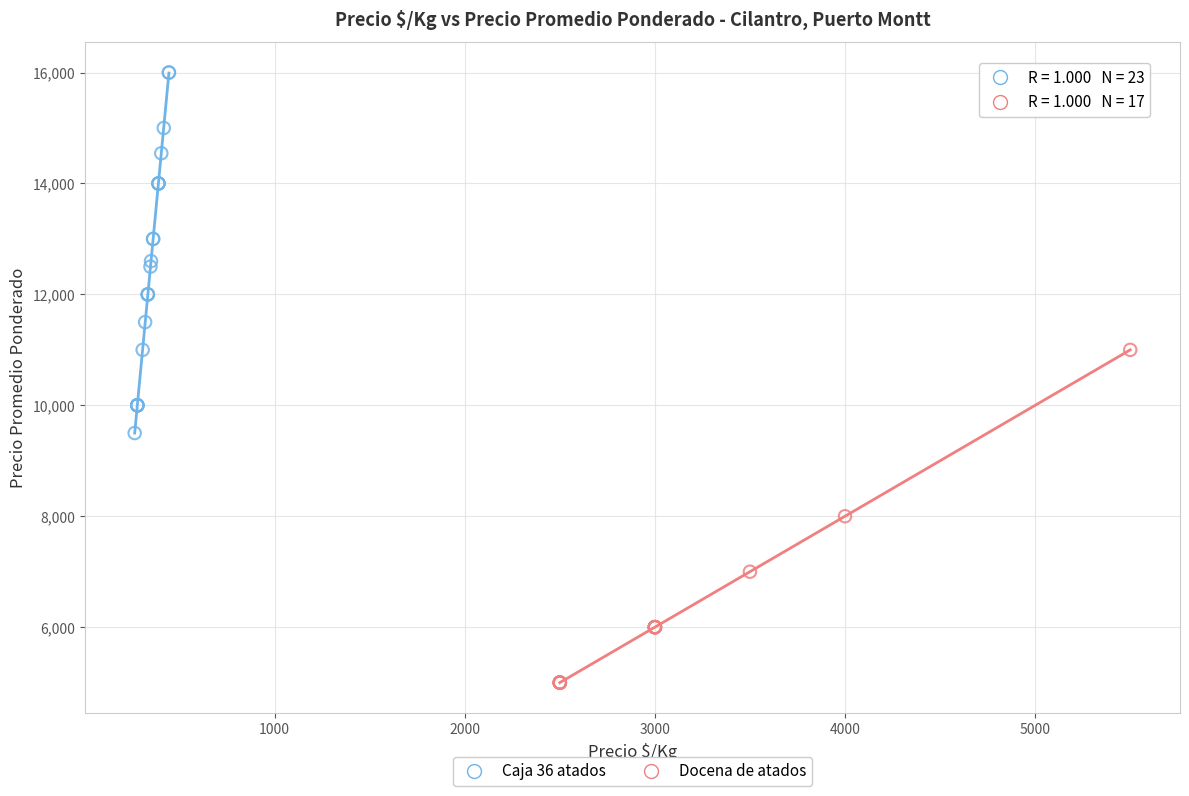

Which series has the widest spread of Y values?

Caja 36 atados